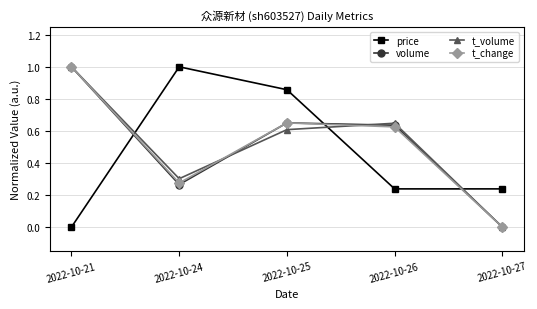

What is the highest value of the volume series?

1.0